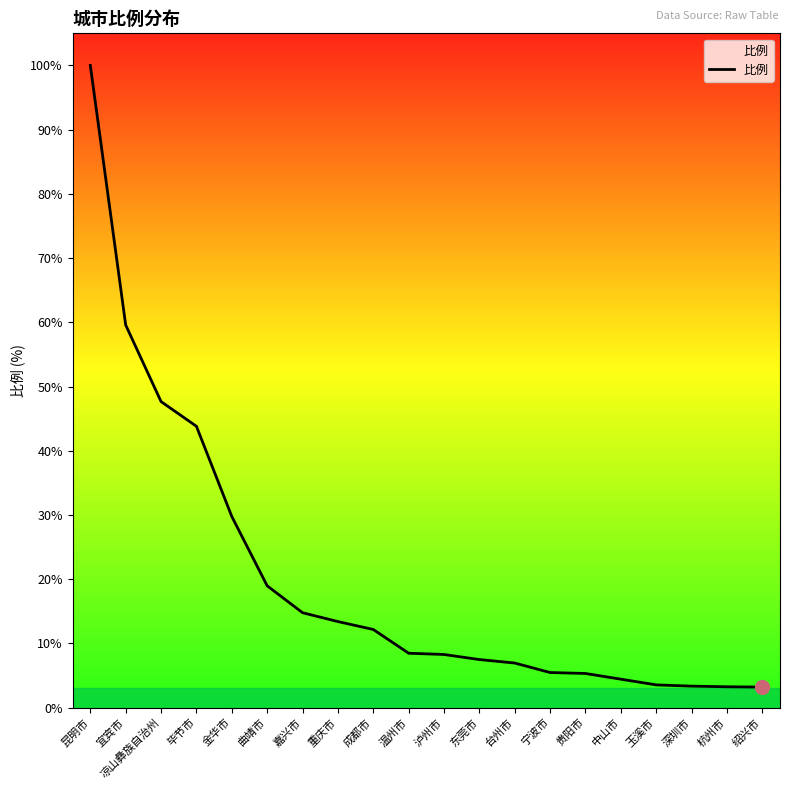

At which category does the chart reach its minimum across all series?

绍兴市